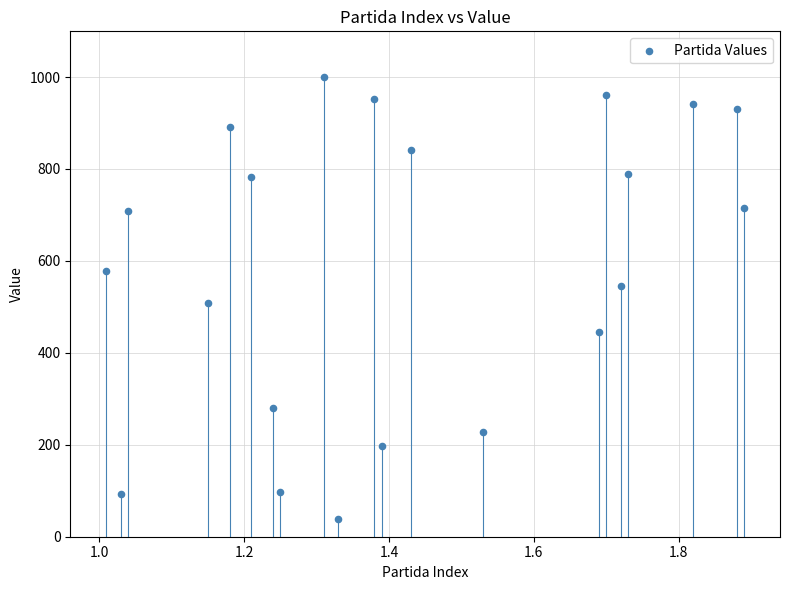

What is the range of Y values (max minus min)?

961.6